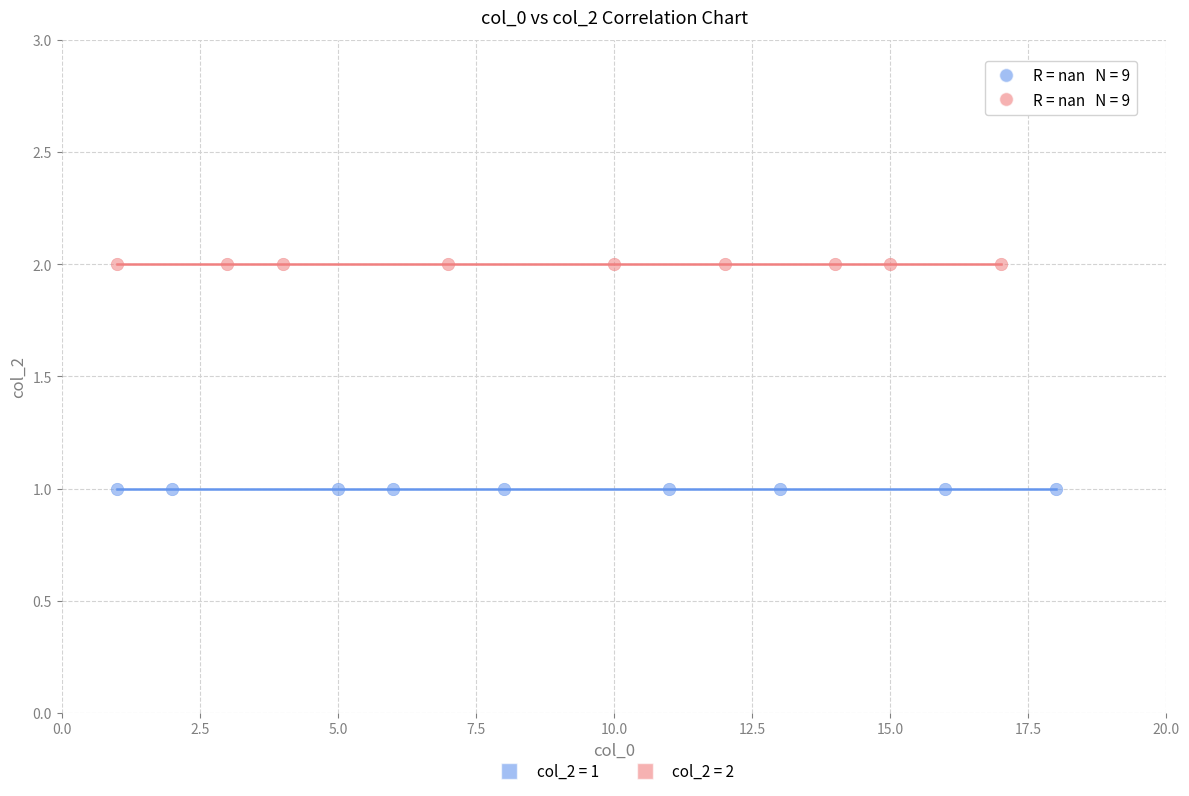

Which series reaches the maximum Y coordinate?

col_2 = 2